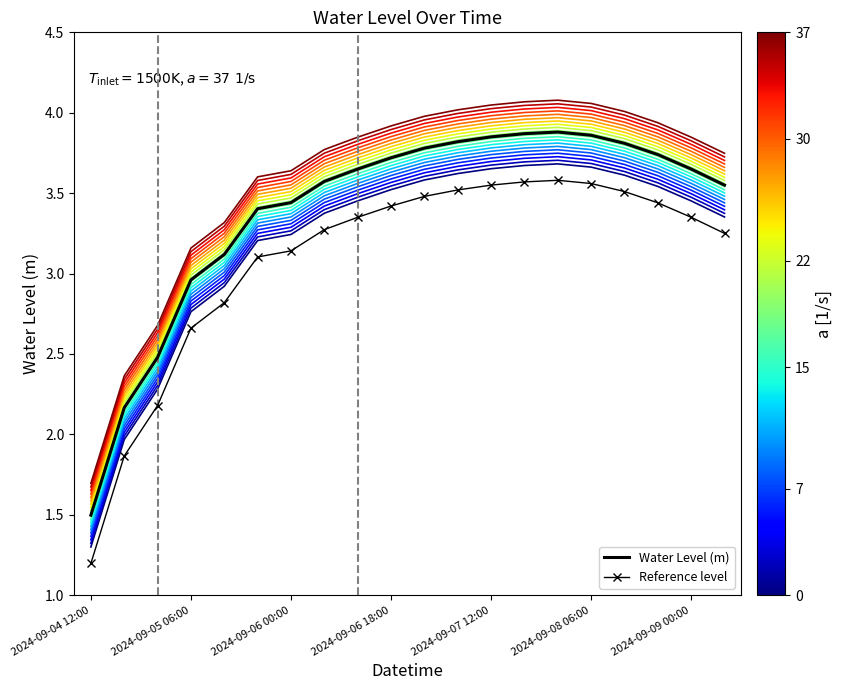

Which category has the highest value in the band_19 series?

14